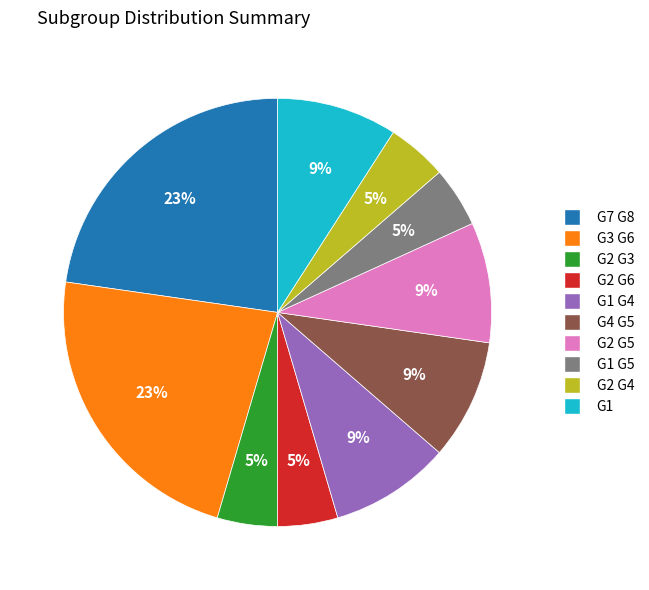

Combined, do G4 G5 and G2 G3 account for over 50%?

No